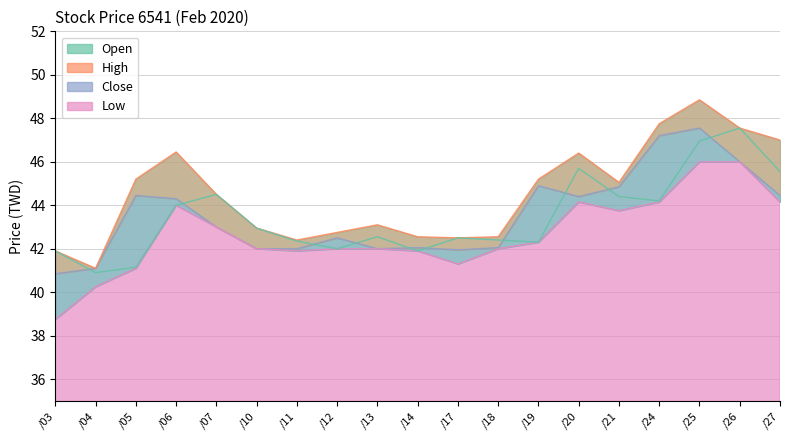

Which has a higher value, /05 or /12?

/12